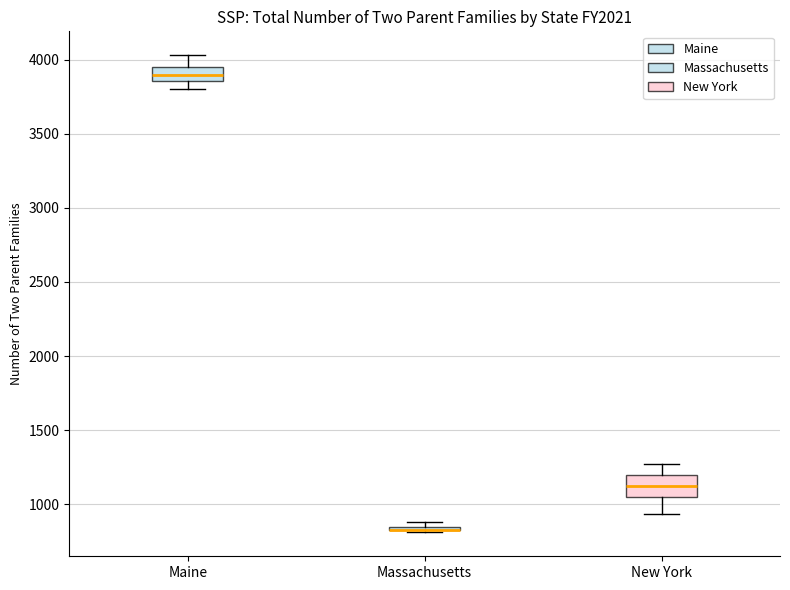

Which box is the tallest, from its lower edge to its upper edge?

New York